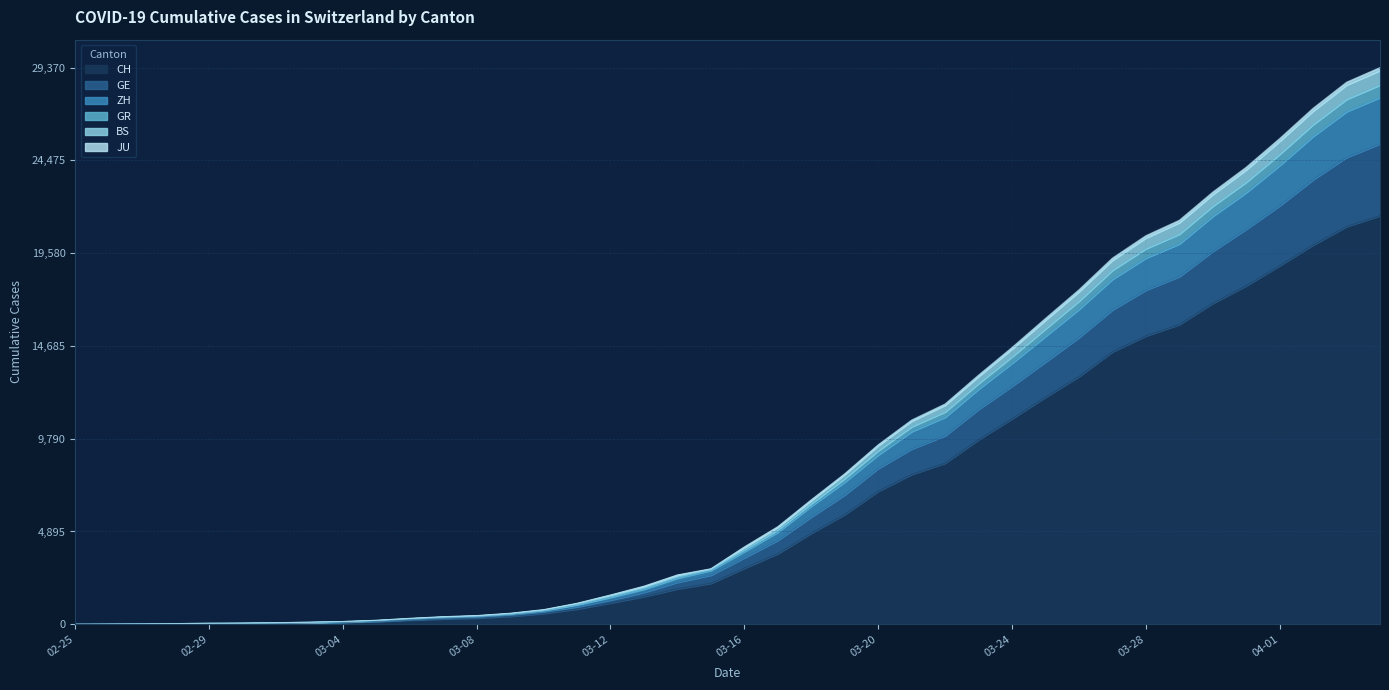

What are all the series names shown in the legend?

CH, GE, ZH, GR, BS, JU